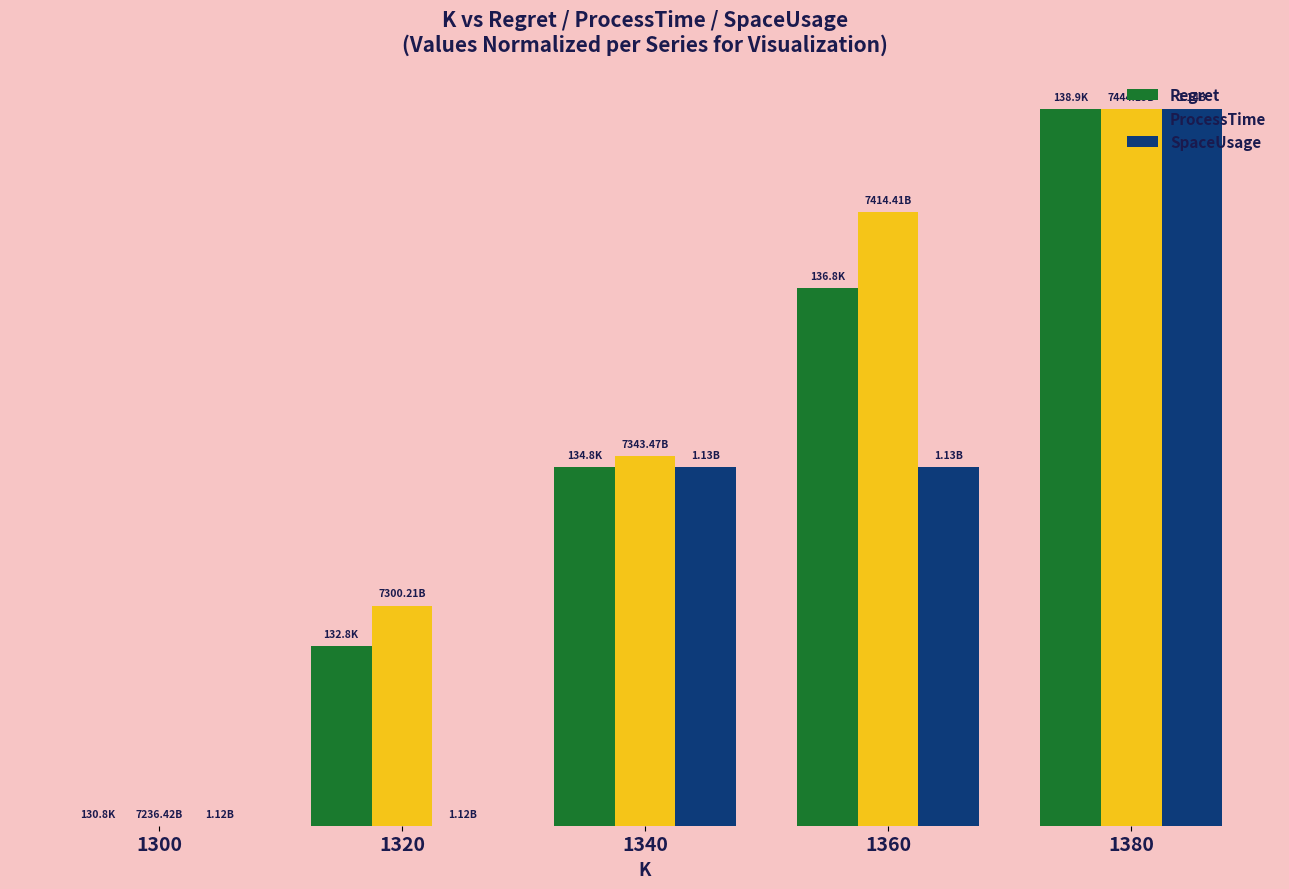

What are all the series names shown in the legend?

Regret, ProcessTime, SpaceUsage